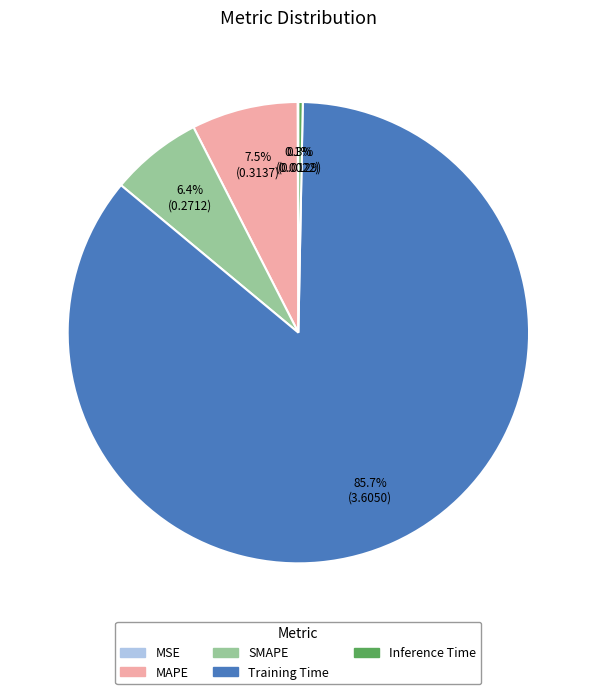

What is the largest slice in the pie chart?

Training Time